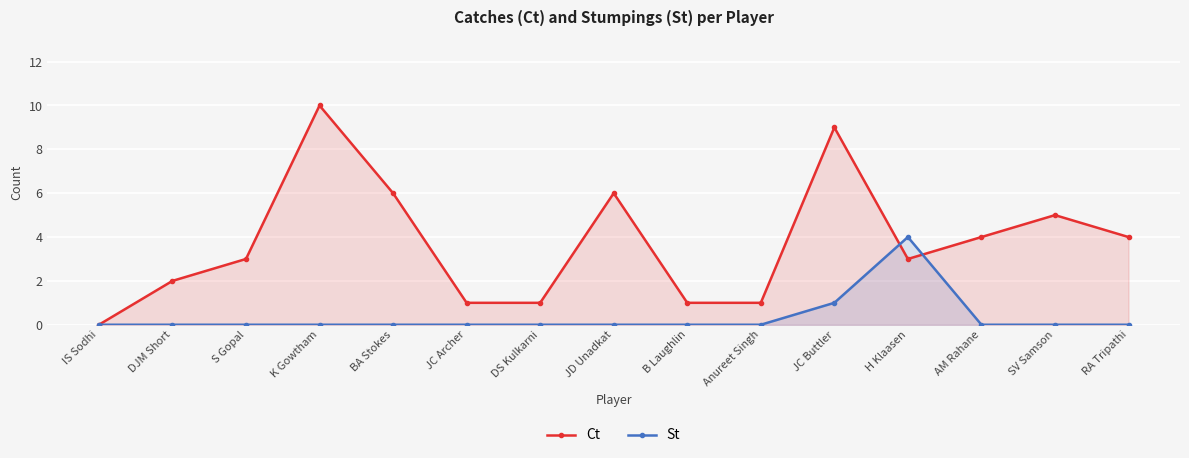

List the labels in order of Ct value, largest first.

K Gowtham, JC Buttler, BA Stokes, JD Unadkat, SV Samson, AM Rahane, RA Tripathi, S Gopal, H Klaasen, DJM Short, JC Archer, DS Kulkarni, B Laughlin, Anureet Singh, IS Sodhi